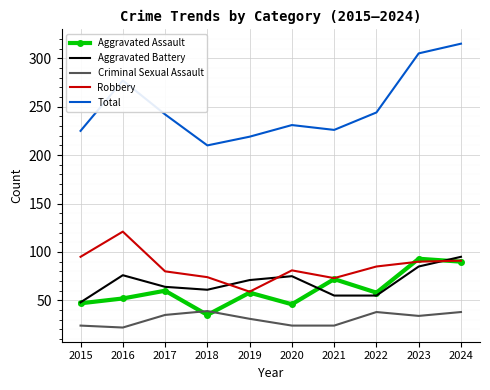

What is the spread (max minus min) of values at 2016?

255